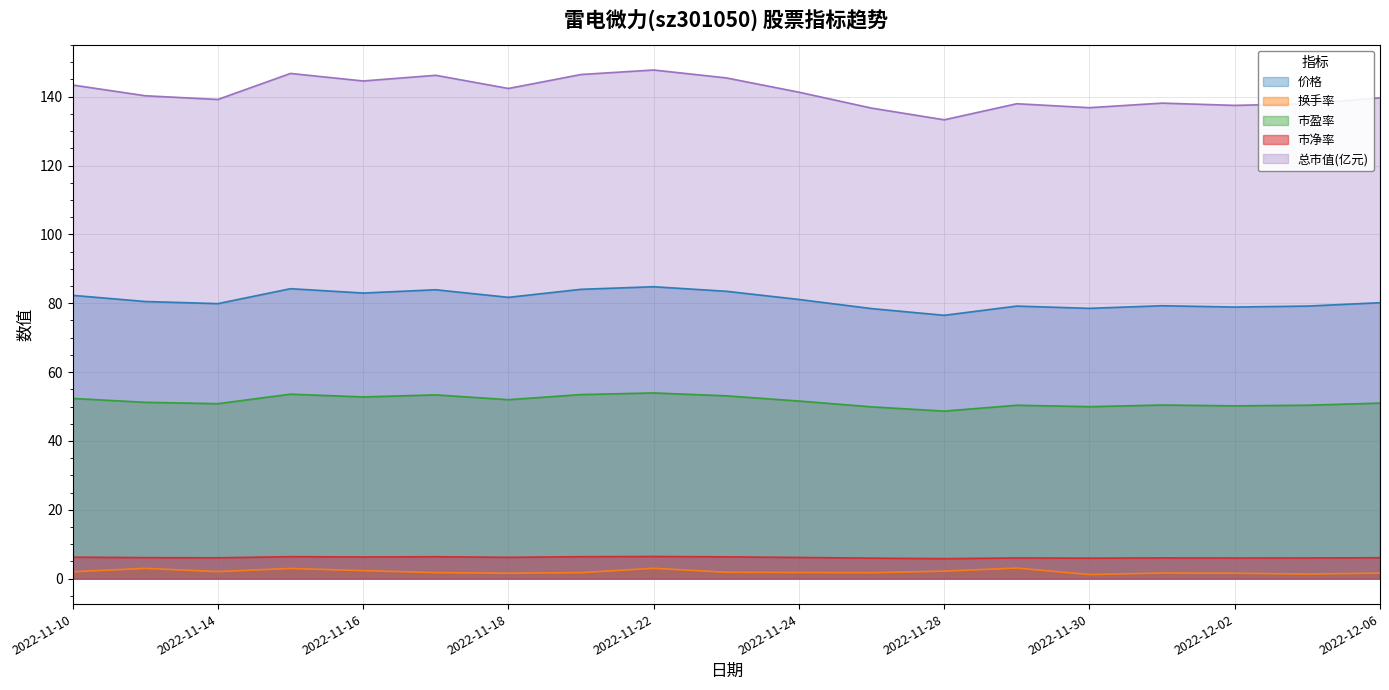

What is the sum of all 价格 values?

1539.1